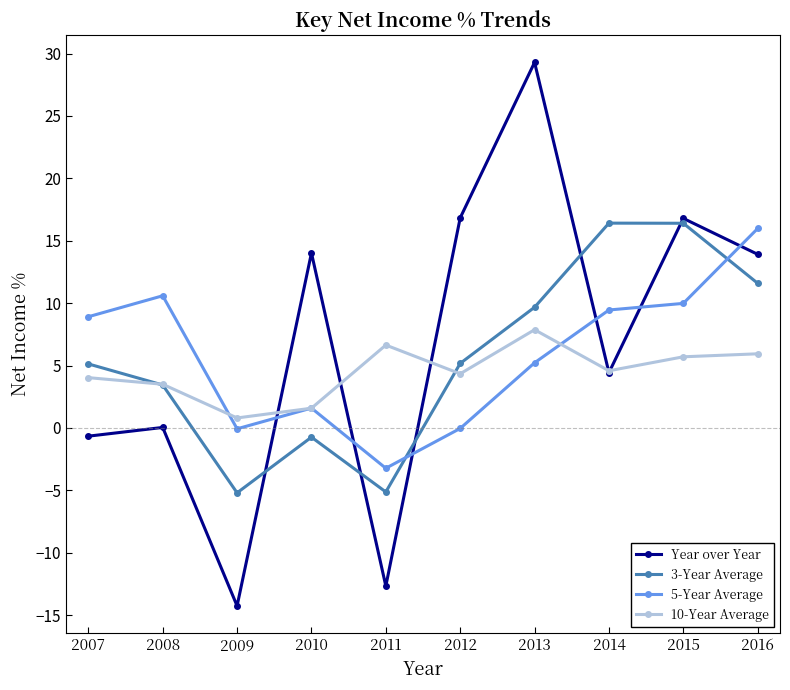

Which category has the lowest value in the 5-Year Average series?

2011